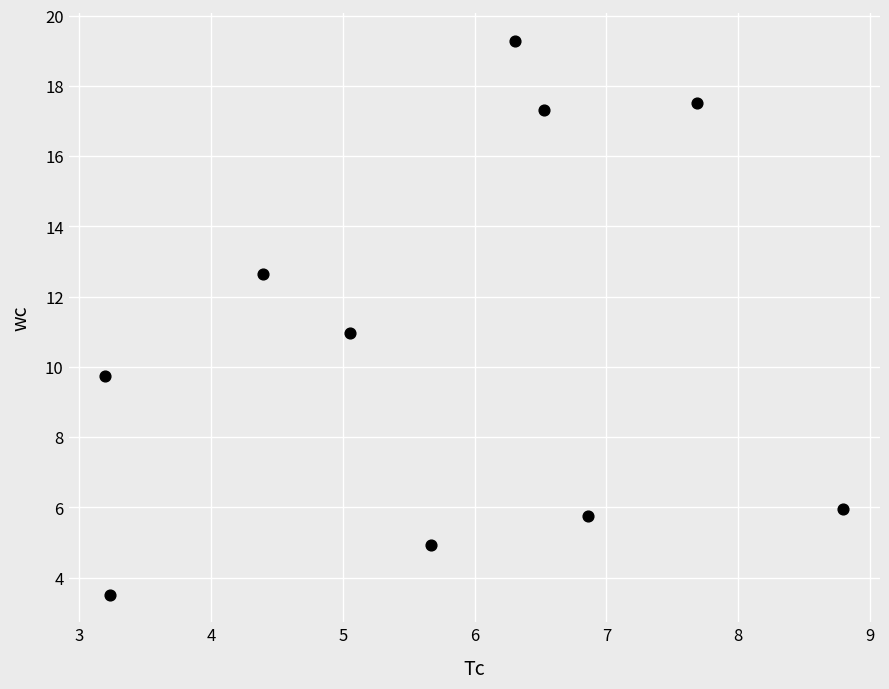

What is the average Y value?

10.8